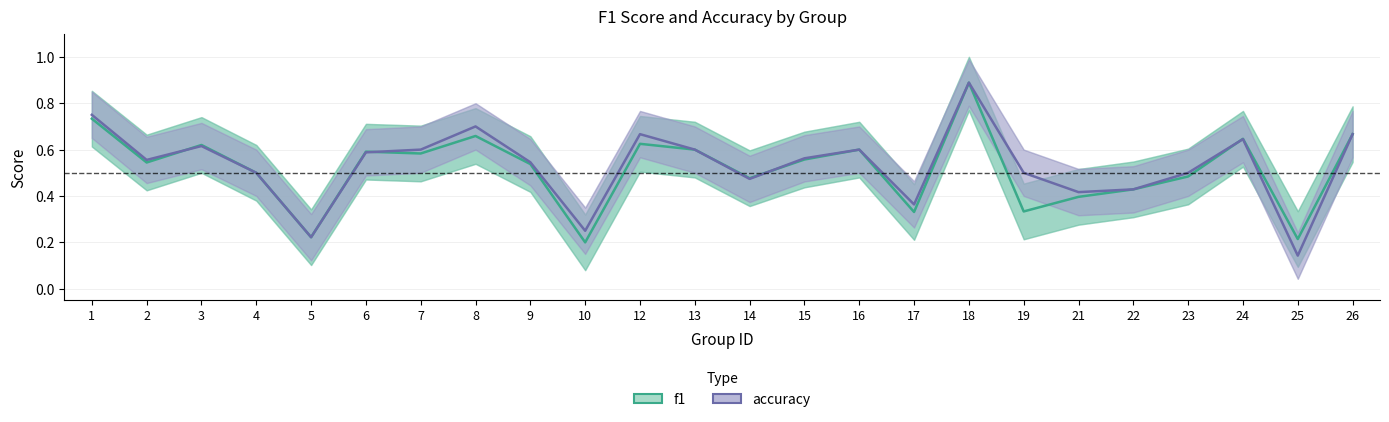

Which series has the widest spread of values?

accuracy